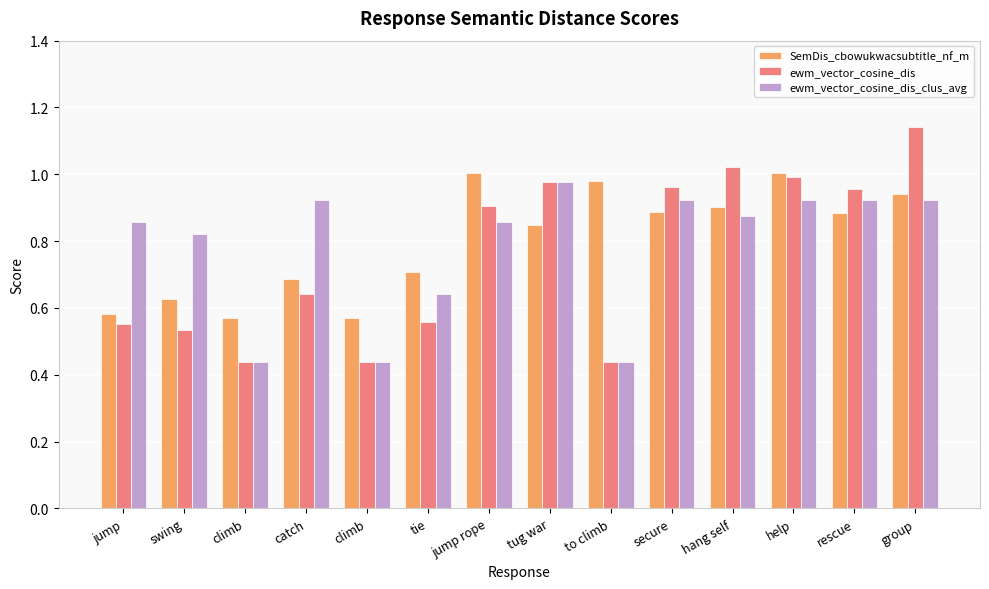

Does the chart contain stacked bars?

No